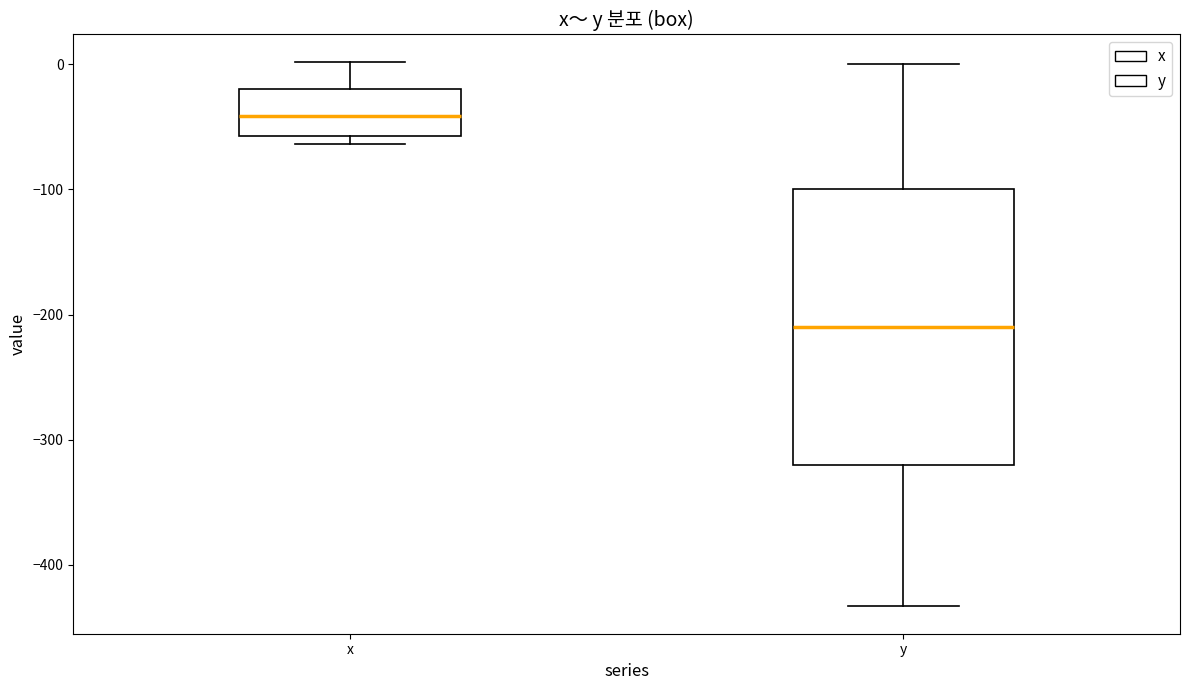

Which box has the lowest median line?

y